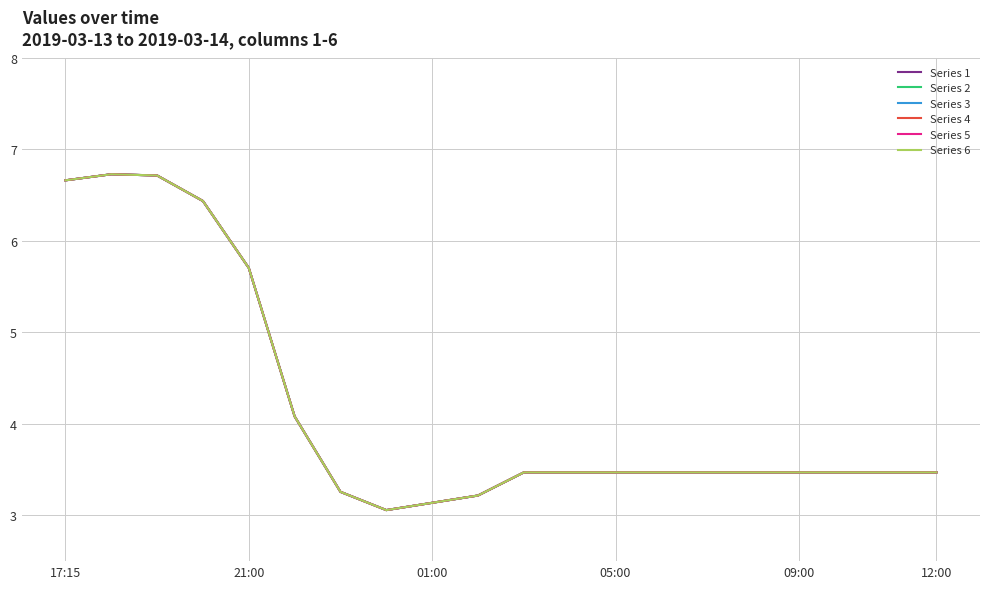

Does the chart display data point markers on the line(s)?

No